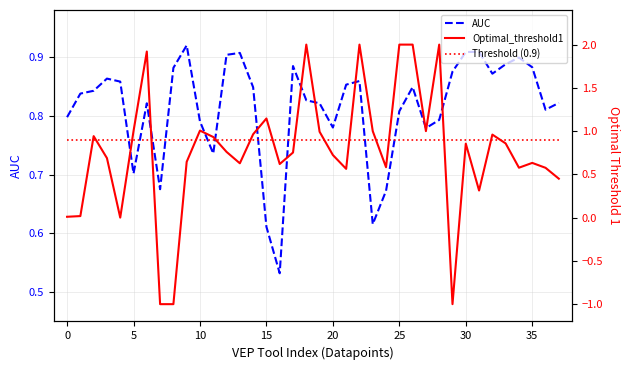

True or false: Threshold (0.9) has more than 1 interior local peaks.

False